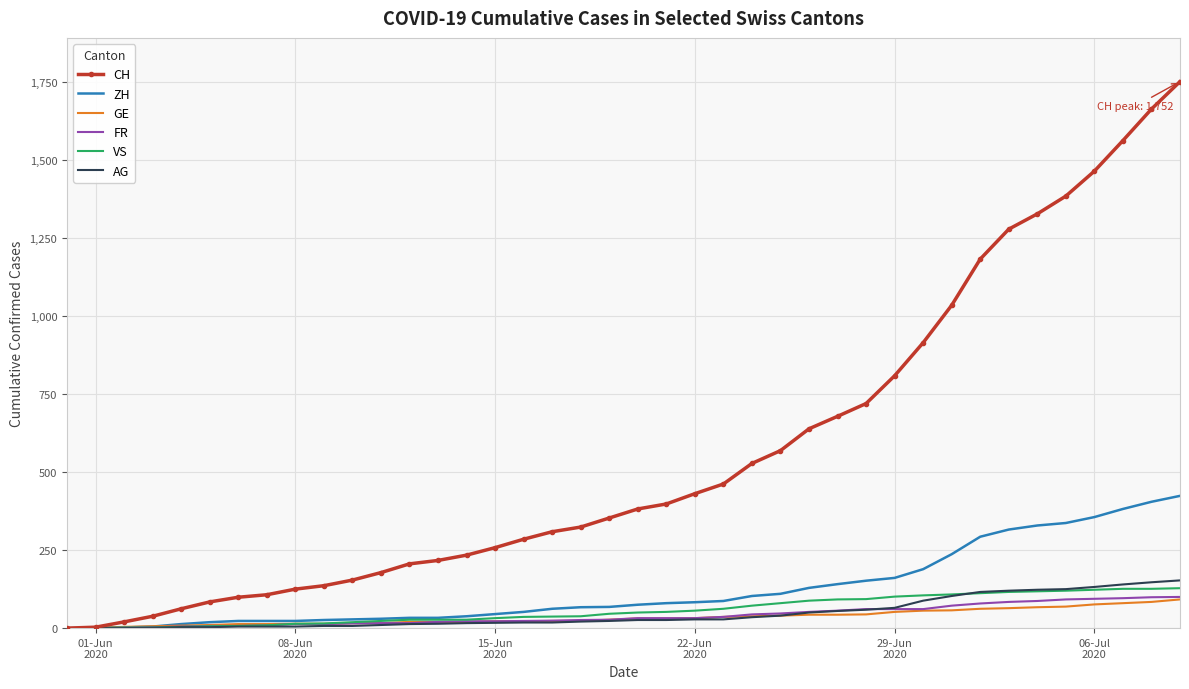

What is the maximum value shown in the chart?

1752